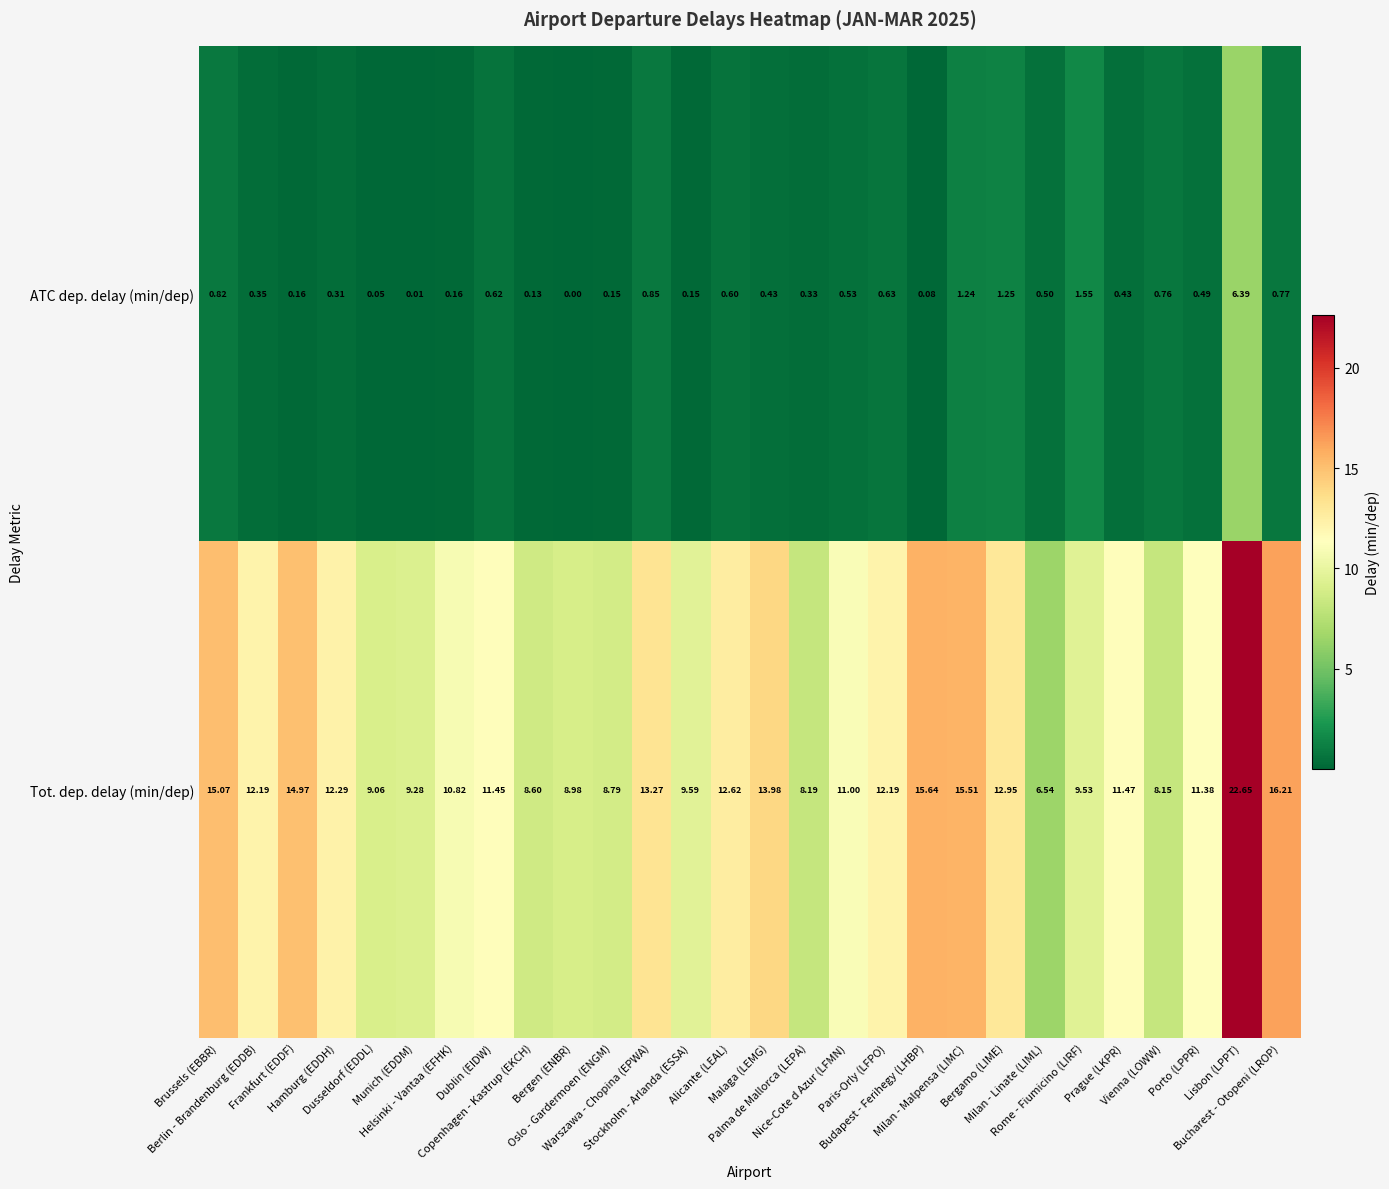

Which series has the widest spread of values?

Tot. dep. delay (min/dep)